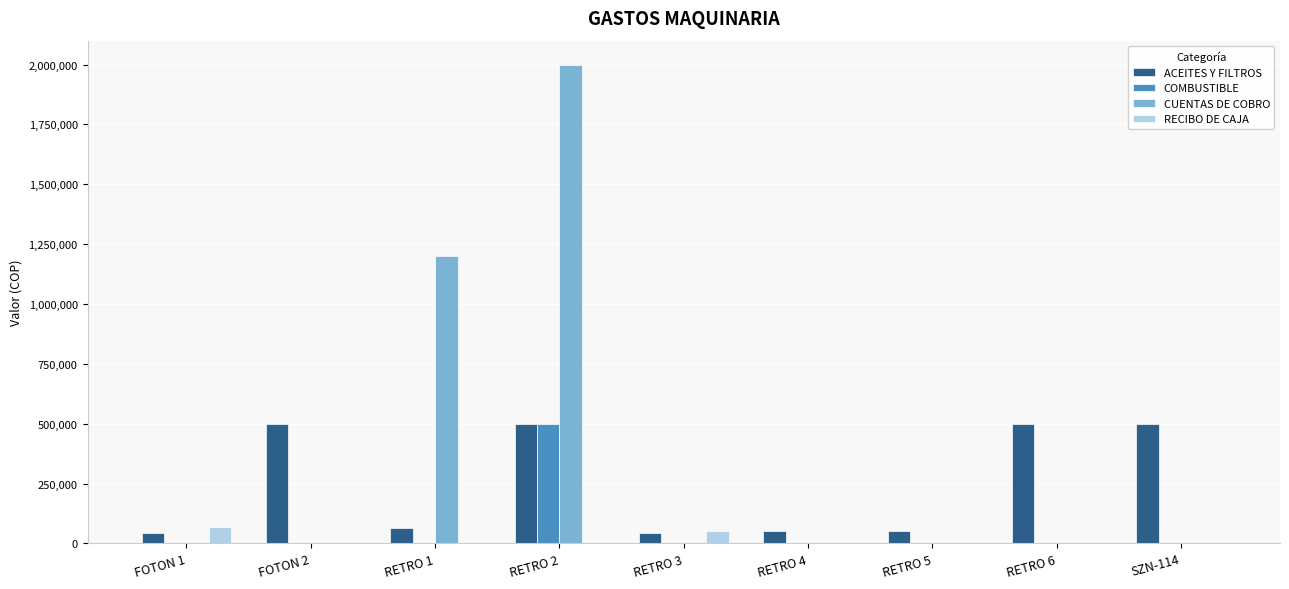

Which series has the largest total across all categories?

CUENTAS DE COBRO